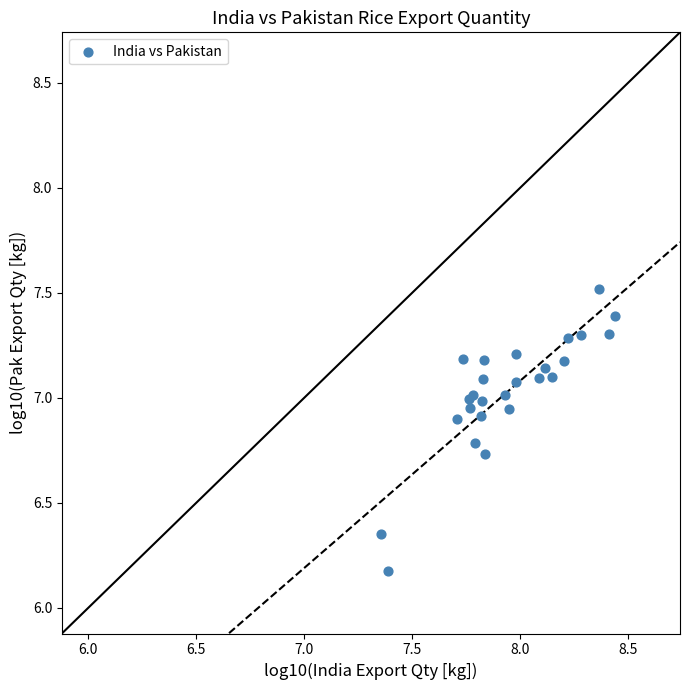

What Y value in the scatter plot is closest to 6?

6.2